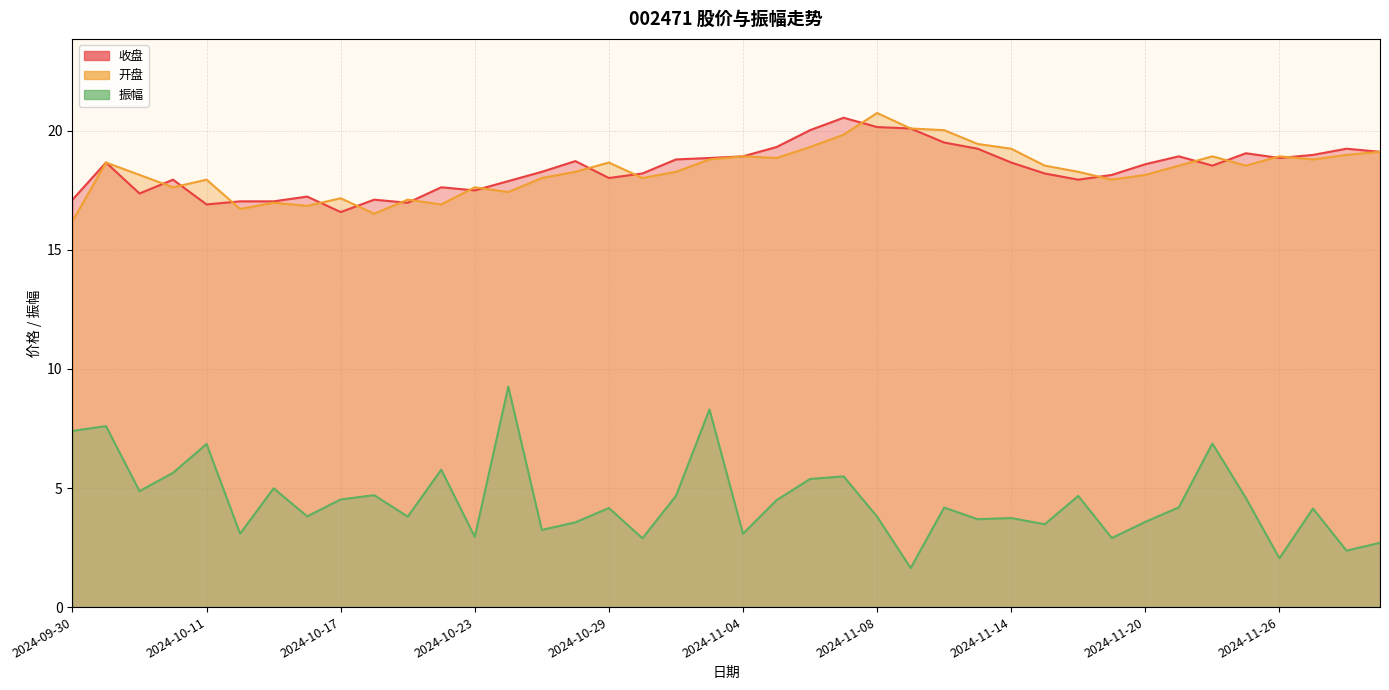

What is the approximate value of 收盘 at 2024-11-28?

19.2